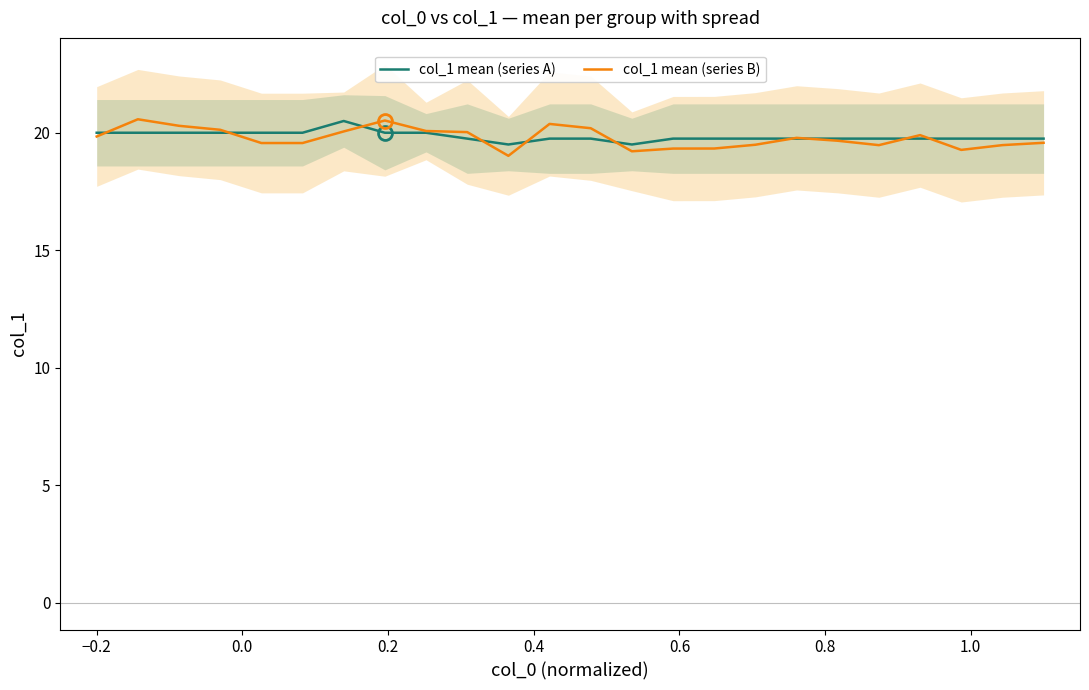

What is the minimum value for col_1 mean (series A)?

19.5